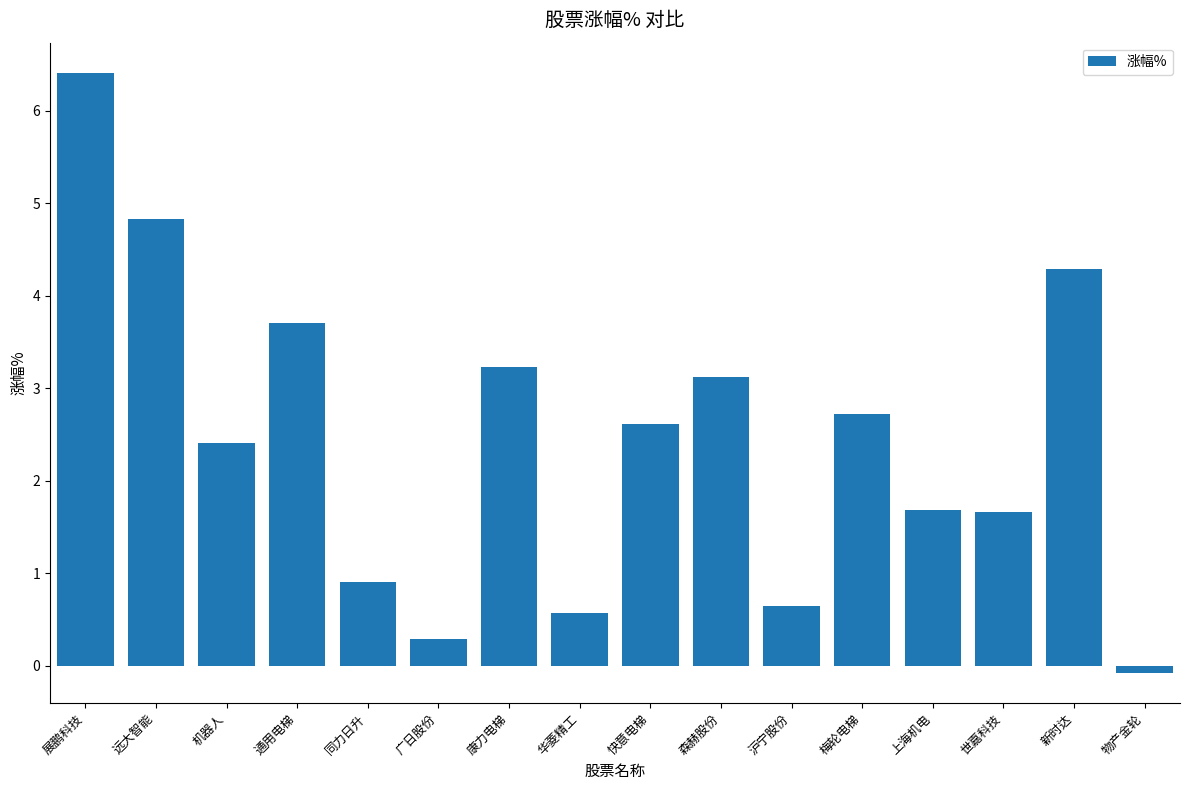

Count the number of categories in the chart.

16